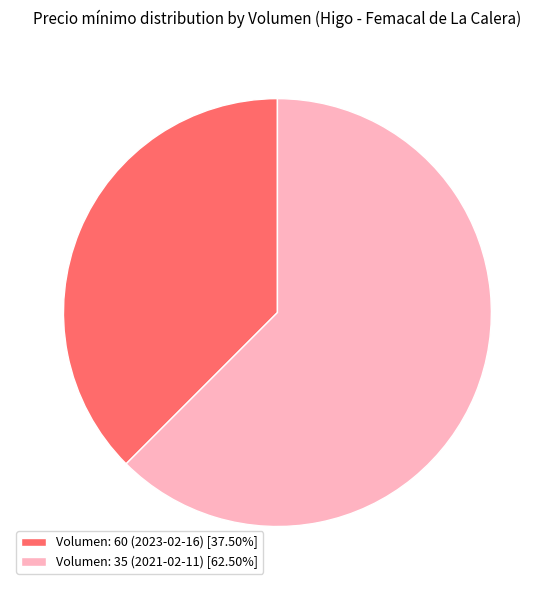

Does Volumen: 60 (2023-02-16) account for over 50% of the chart?

No